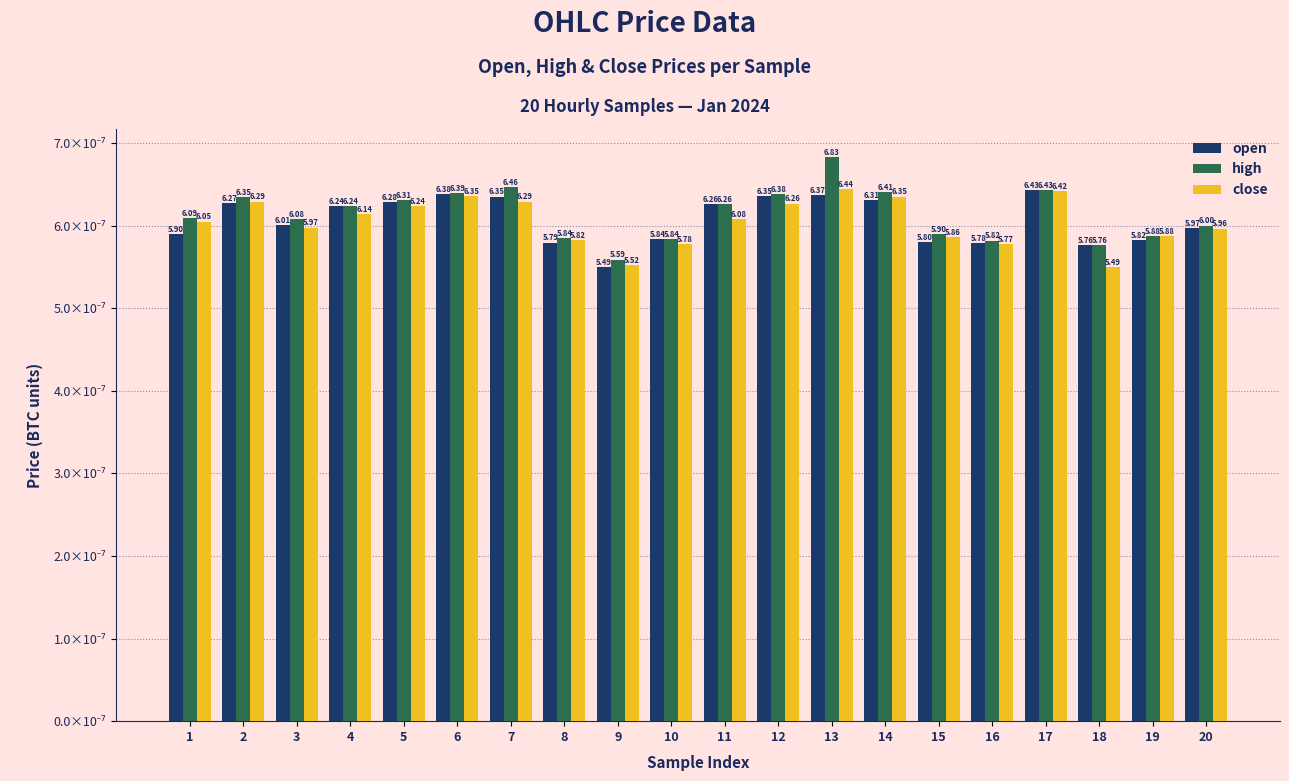

At 5, list the series in order from smallest to largest.

close, open, high